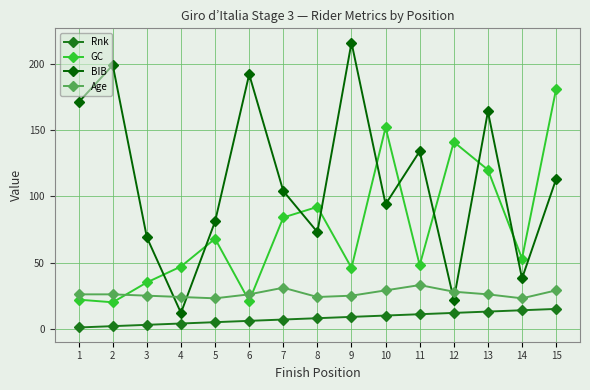

Is this an area chart (filled region under the line)?

No